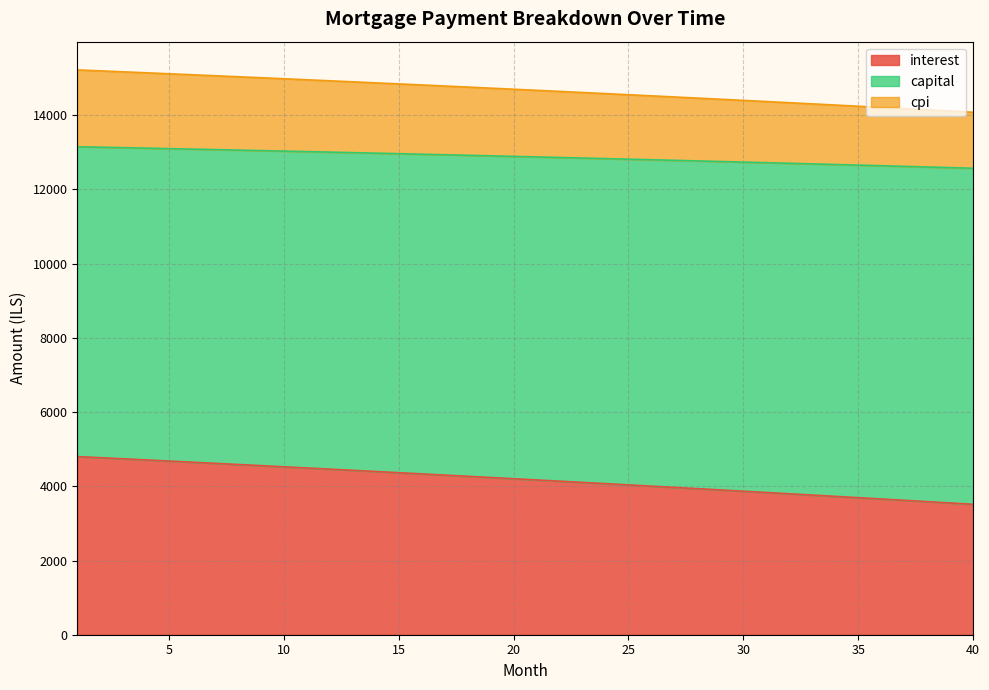

What are all the series names shown in the legend?

interest, capital, cpi